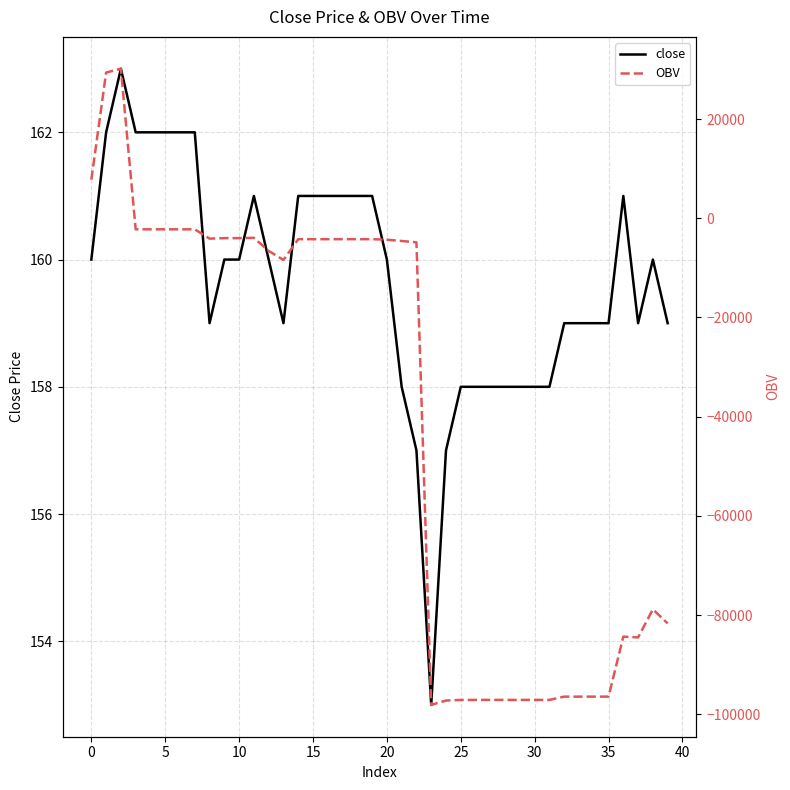

What is the spread (max minus min) of values at 12?

6747.5